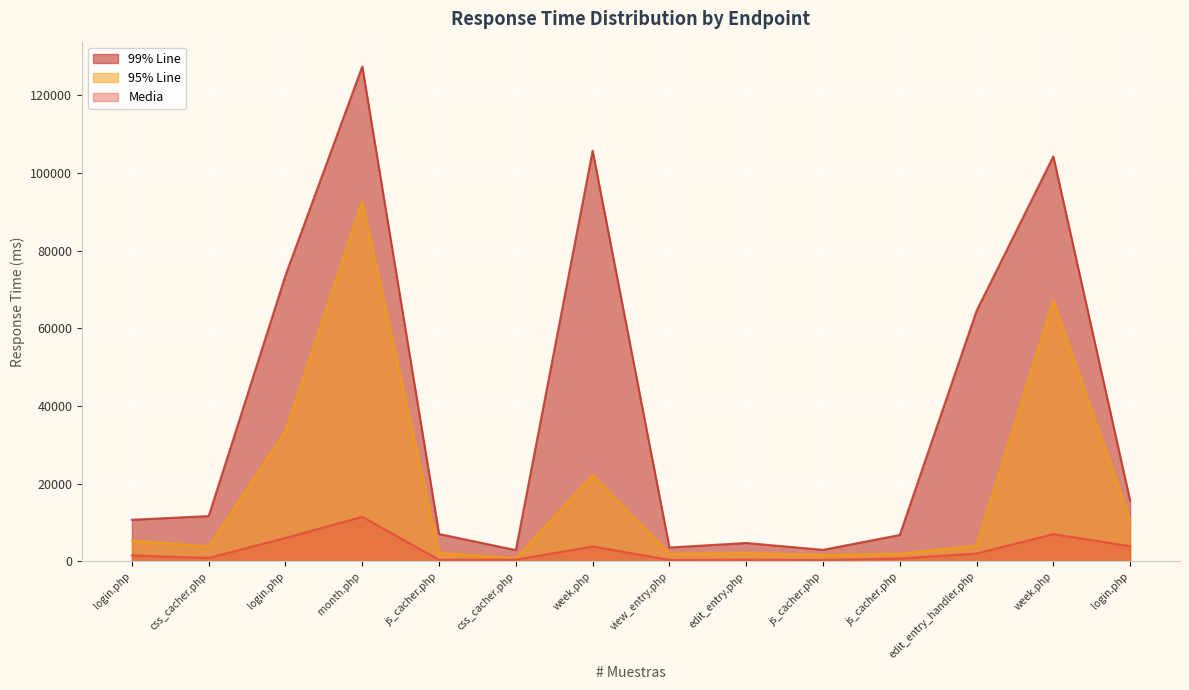

The 95% Line series shows 10819 at login.php. True or false?

True